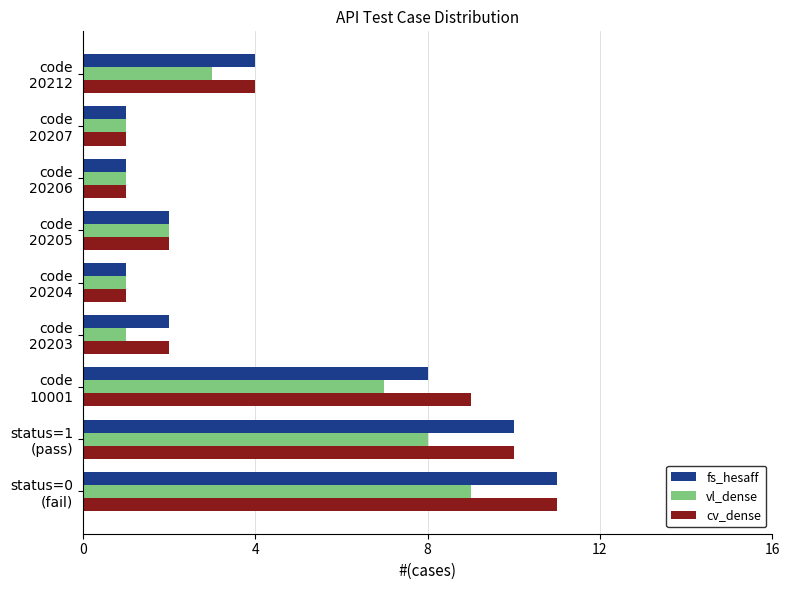

What is the sum of all cv_dense values?

41